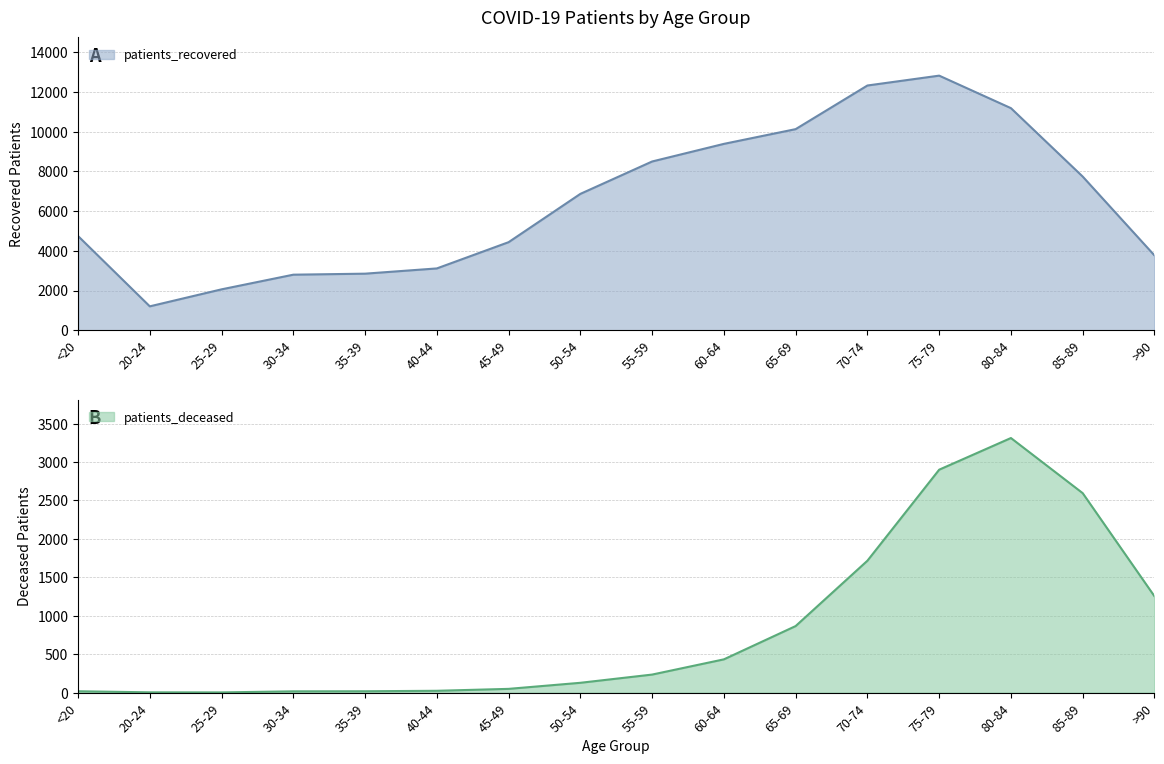

True or false: patients_recovered has a value of 8498 at 55-59.

True